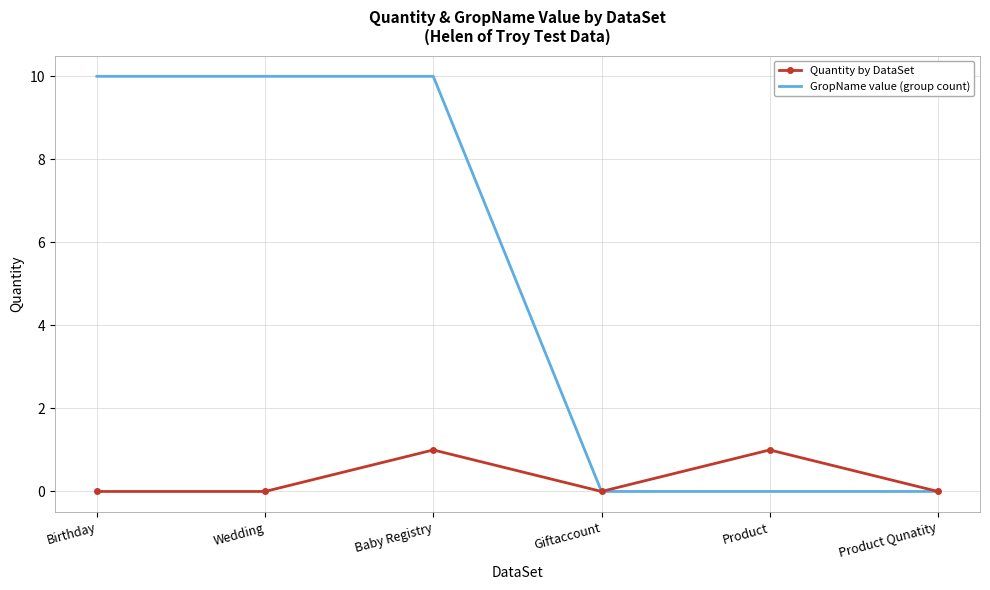

What is the spread (max minus min) of values at Wedding?

10